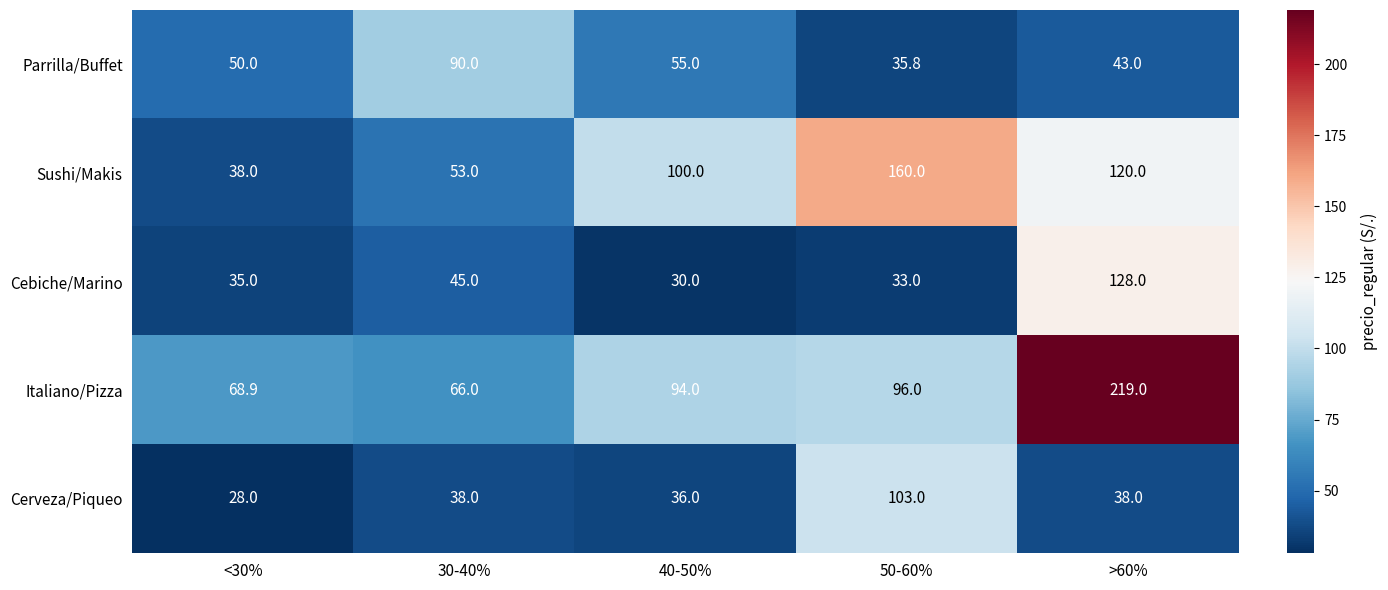

Which series has the widest spread of values?

Italiano/Pizza